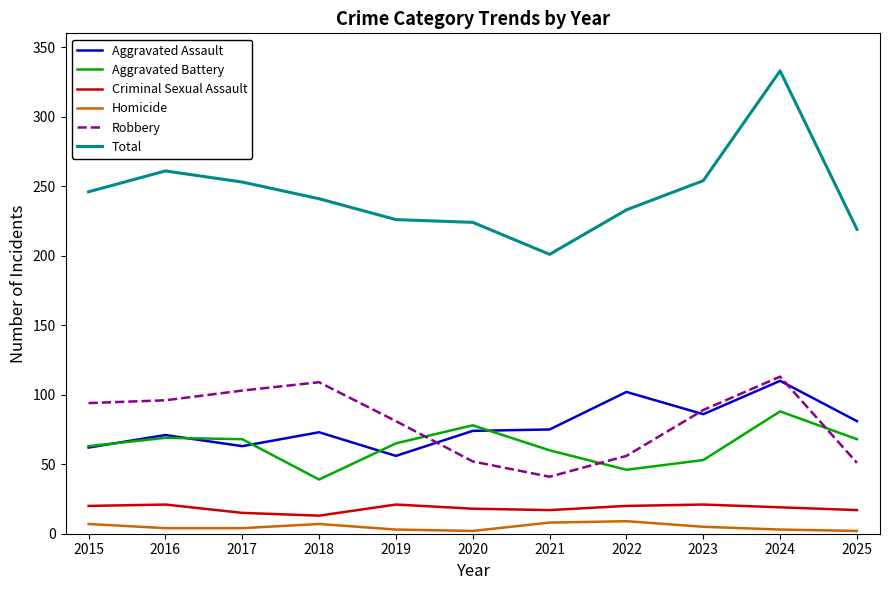

Count the Homicide values in the range 3 to 7.

7